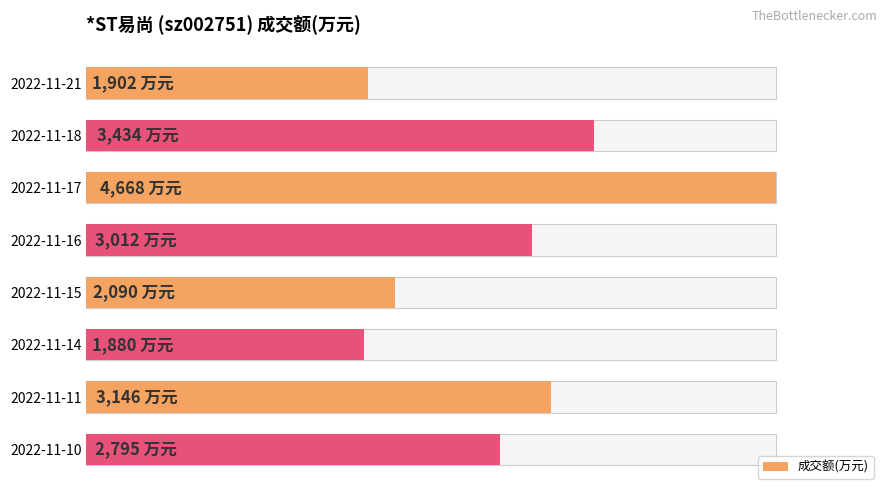

What is the difference between the second highest and second lowest values?

1532